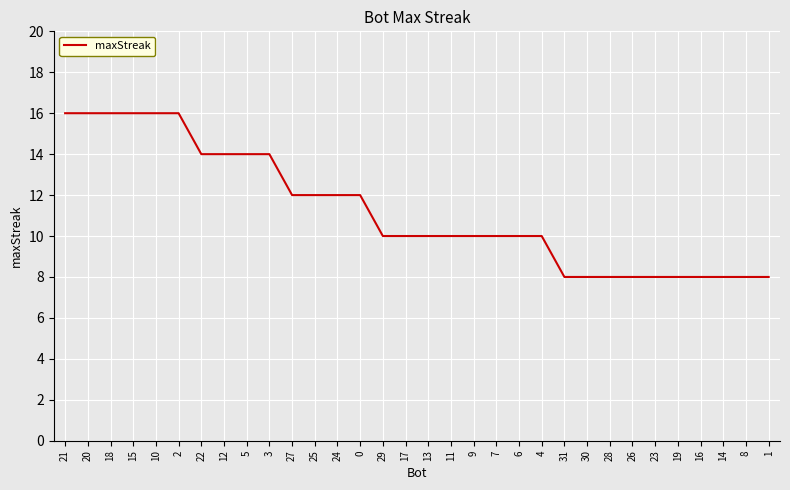

Does the chart display data point markers on the line(s)?

No